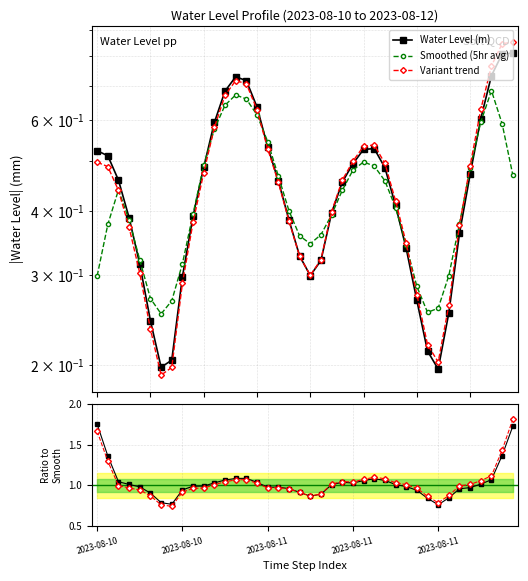

The Variant trend series shows 0.7 at 12. True or false?

True